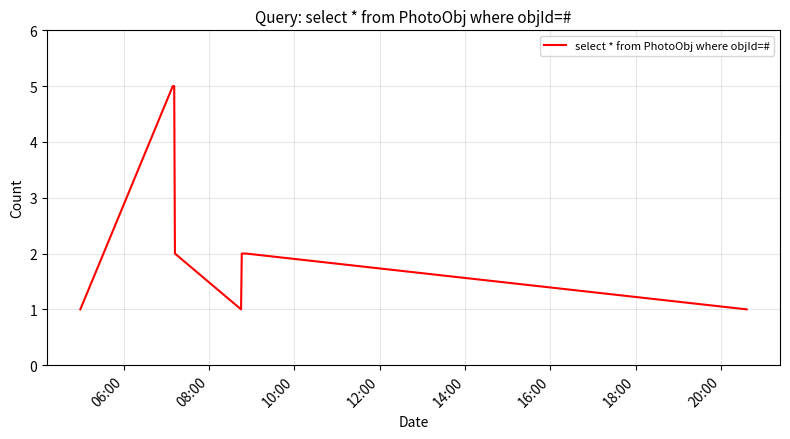

What is the greatest value displayed?

5